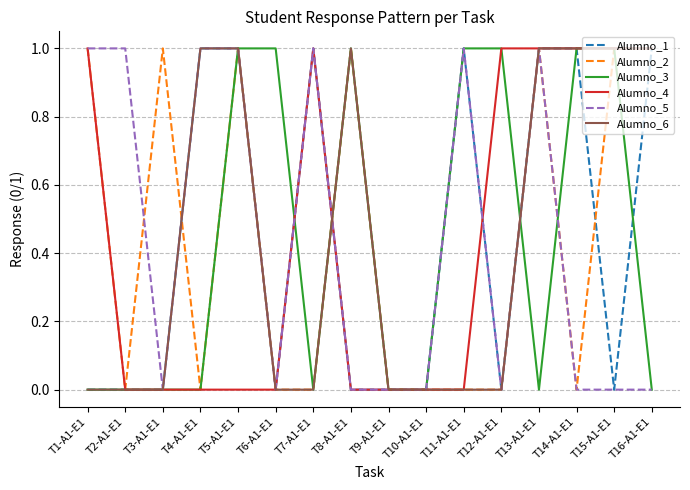

Reading left to right, transcribe all the data shown in this chart.

Alumno_1: T1-A1-E1=0	T2-A1-E1=0	T3-A1-E1=0	T4-A1-E1=1	T5-A1-E1=1	T6-A1-E1=0	T7-A1-E1=1	T8-A1-E1=0	T9-A1-E1=0	T10-A1-E1=0	T11-A1-E1=1	T12-A1-E1=0	T13-A1-E1=1	T14-A1-E1=1	T15-A1-E1=0	T16-A1-E1=1
Alumno_2: T1-A1-E1=1	T2-A1-E1=0	T3-A1-E1=1	T4-A1-E1=0	T5-A1-E1=1	T6-A1-E1=0	T7-A1-E1=0	T8-A1-E1=1	T9-A1-E1=0	T10-A1-E1=0	T11-A1-E1=0	T12-A1-E1=0	T13-A1-E1=1	T14-A1-E1=0	T15-A1-E1=1	T16-A1-E1=1
Alumno_3: T1-A1-E1=0	T2-A1-E1=0	T3-A1-E1=0	T4-A1-E1=0	T5-A1-E1=1	T6-A1-E1=1	T7-A1-E1=0	T8-A1-E1=1	T9-A1-E1=0	T10-A1-E1=0	T11-A1-E1=1	T12-A1-E1=1	T13-A1-E1=0	T14-A1-E1=1	T15-A1-E1=1	T16-A1-E1=0
Alumno_4: T1-A1-E1=1	T2-A1-E1=0	T3-A1-E1=0	T4-A1-E1=0	T5-A1-E1=0	T6-A1-E1=0	T7-A1-E1=1	T8-A1-E1=0	T9-A1-E1=0	T10-A1-E1=0	T11-A1-E1=0	T12-A1-E1=1	T13-A1-E1=1	T14-A1-E1=1	T15-A1-E1=1	T16-A1-E1=1
Alumno_5: T1-A1-E1=1	T2-A1-E1=1	T3-A1-E1=0	T4-A1-E1=1	T5-A1-E1=1	T6-A1-E1=0	T7-A1-E1=1	T8-A1-E1=0	T9-A1-E1=0	T10-A1-E1=0	T11-A1-E1=1	T12-A1-E1=0	T13-A1-E1=1	T14-A1-E1=0	T15-A1-E1=0	T16-A1-E1=0
Alumno_6: T1-A1-E1=0	T2-A1-E1=0	T3-A1-E1=0	T4-A1-E1=1	T5-A1-E1=1	T6-A1-E1=0	T7-A1-E1=0	T8-A1-E1=1	T9-A1-E1=0	T10-A1-E1=0	T11-A1-E1=0	T12-A1-E1=0	T13-A1-E1=1	T14-A1-E1=1	T15-A1-E1=1	T16-A1-E1=1